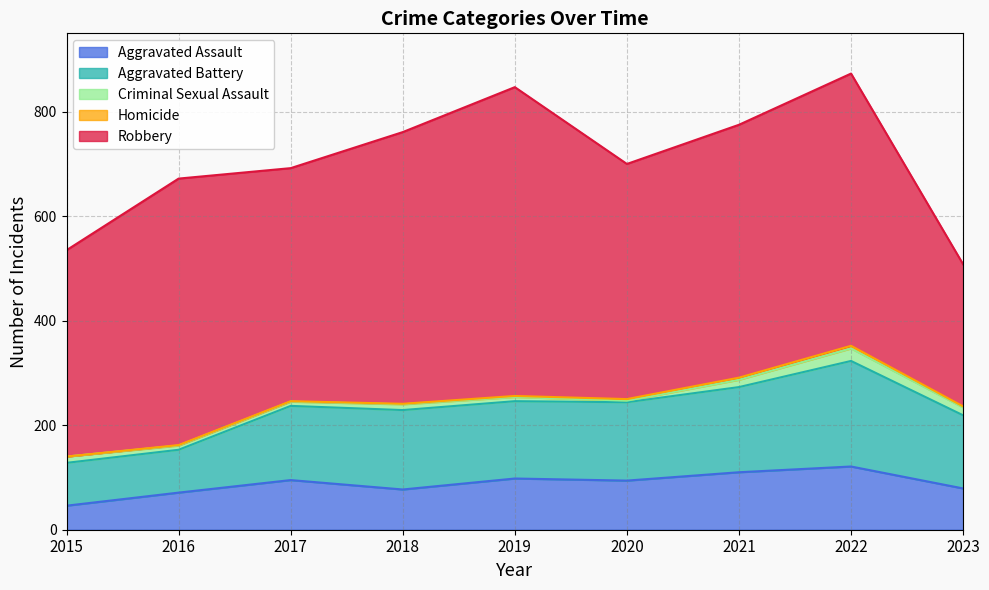

What are all the series names shown in the legend?

Aggravated Assault, Aggravated Battery, Criminal Sexual Assault, Homicide, Robbery